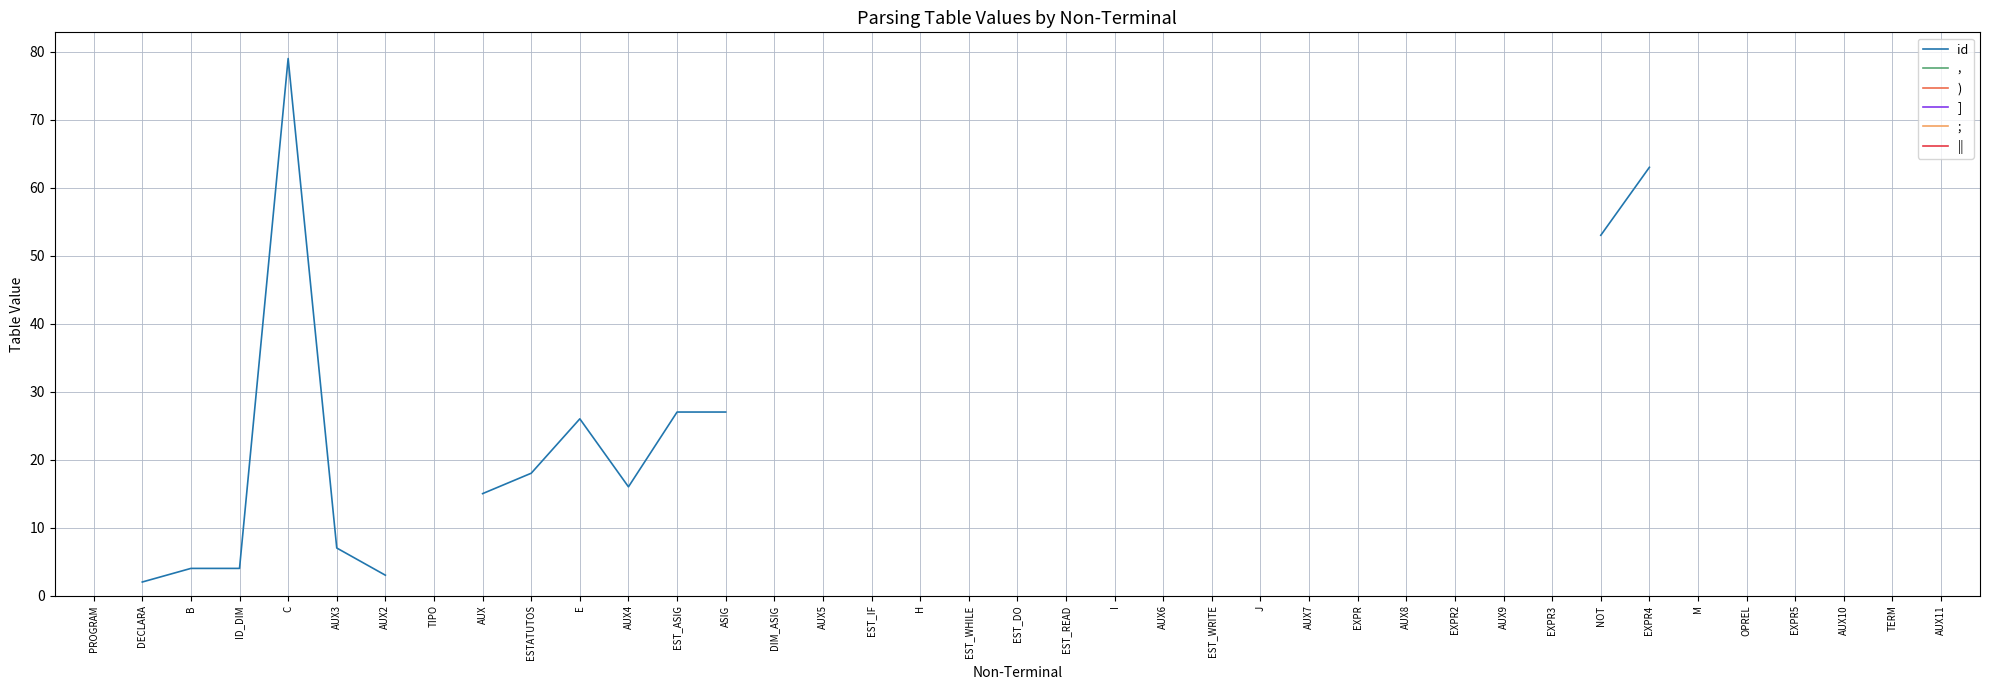

Rank the series by their average value, from lowest to highest.

id, ,, ), ], ;, ||